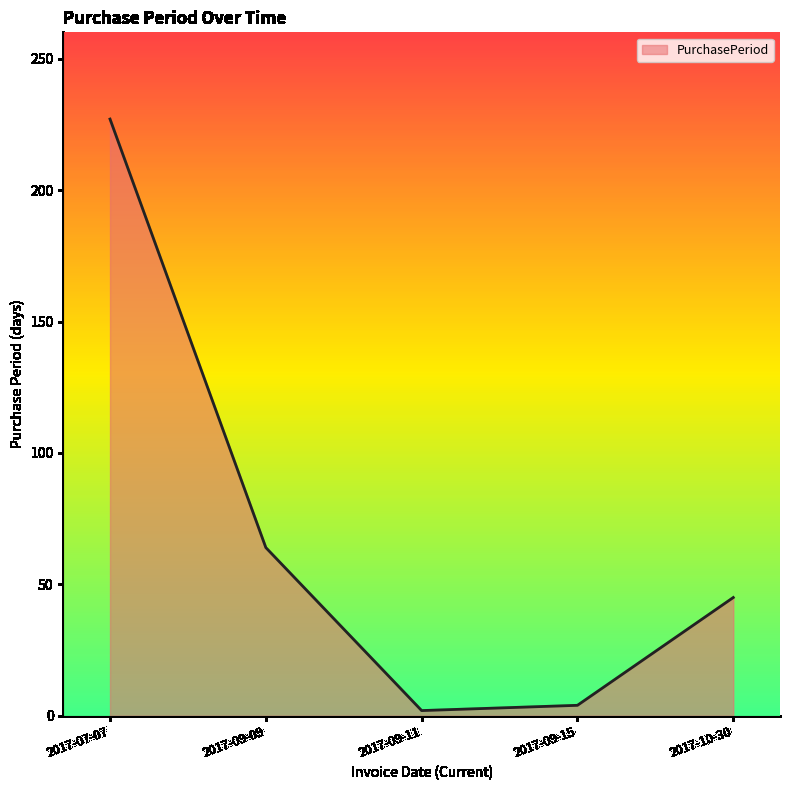

How many lines are shown in the chart?

1